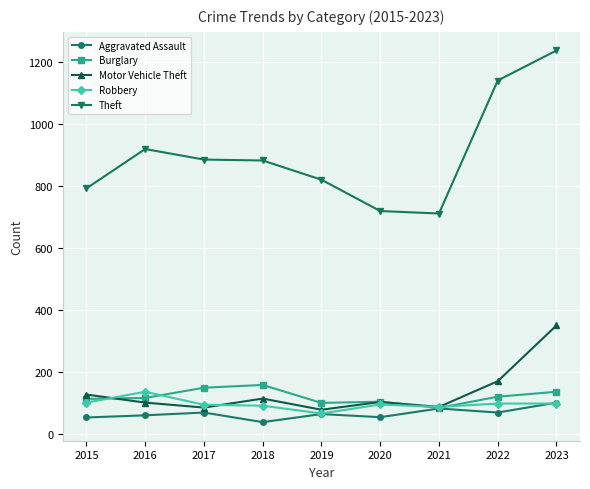

After their last crossing, which series has the higher values: Robbery or Burglary?

Burglary